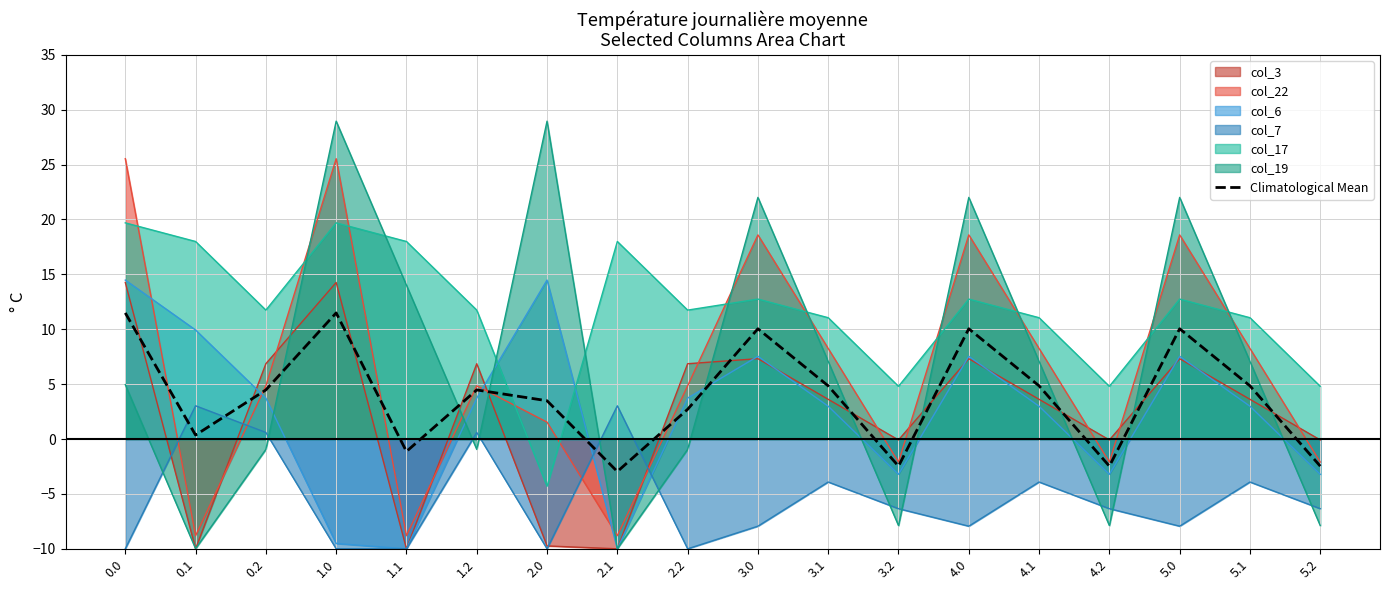

The value at 2.1 is -5.1. True or false?

False